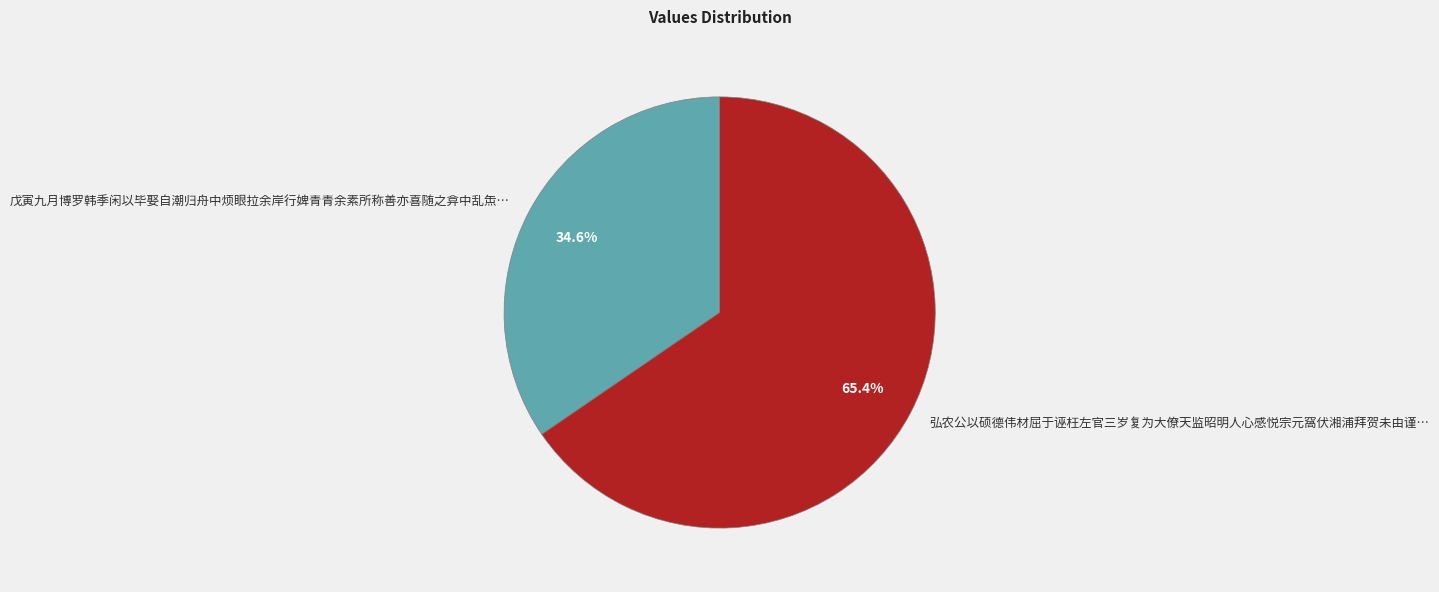

Which category has the smallest portion of the pie?

戊寅九月博罗韩季闲以毕娶自潮归舟中烦眼拉余岸行婢青青余素所称善亦喜随之弇中乱缹…